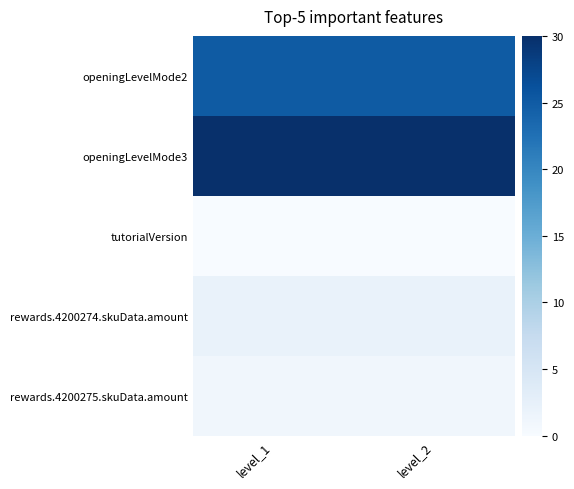

Reading left to right, list all the values displayed in this chart.

openingLevelMode2: level_1=25	level_2=25
openingLevelMode3: level_1=30	level_2=30
tutorialVersion: level_1=0	level_2=0
rewards.4200274.skuData.amount: level_1=2	level_2=2
rewards.4200275.skuData.amount: level_1=1	level_2=1